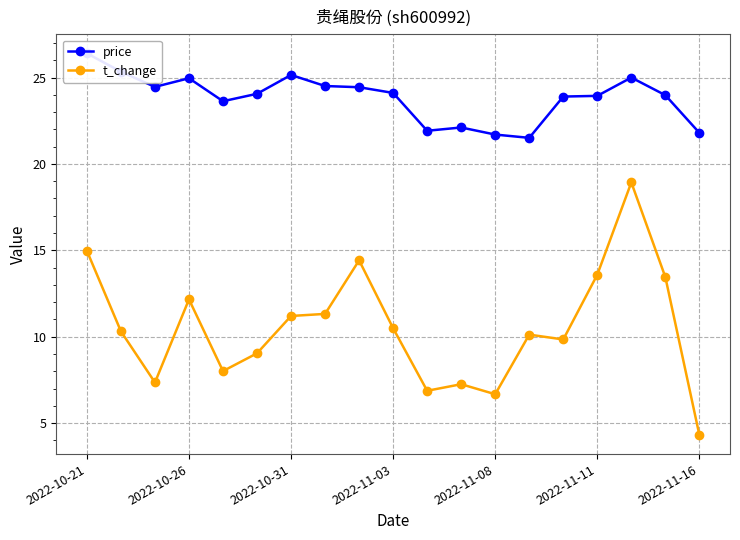

Where is the first local maximum for t_change?

2022-10-26